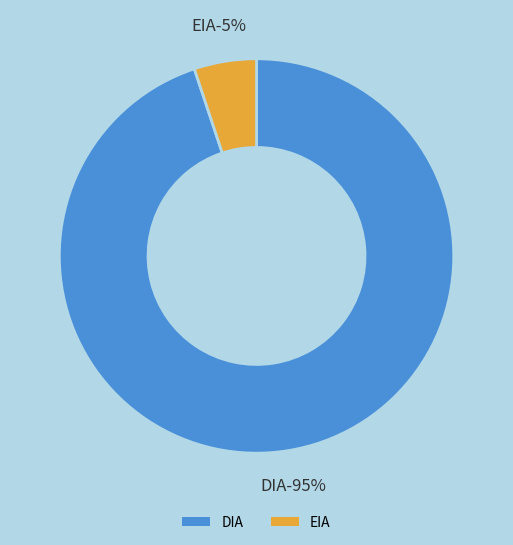

To the nearest percent, what portion does EIA represent?

5%